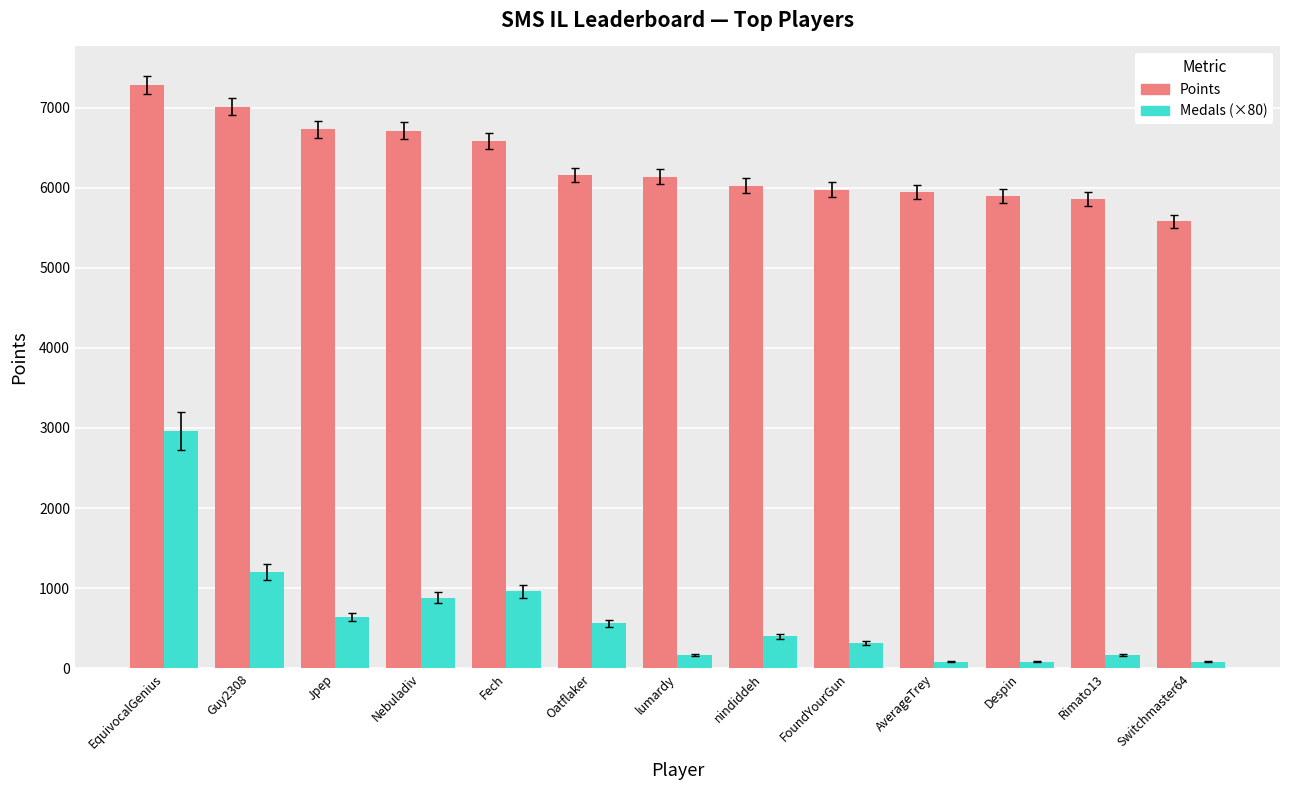

Between Guy2308 and Rimato13, which series saw the biggest shift?

Points